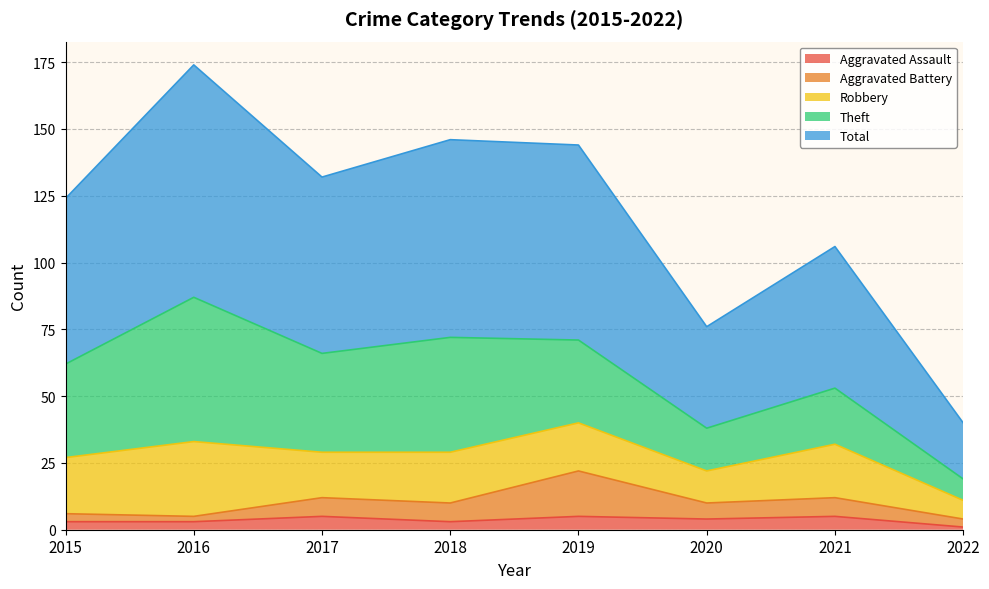

At which label is Total closest to 107?

2021